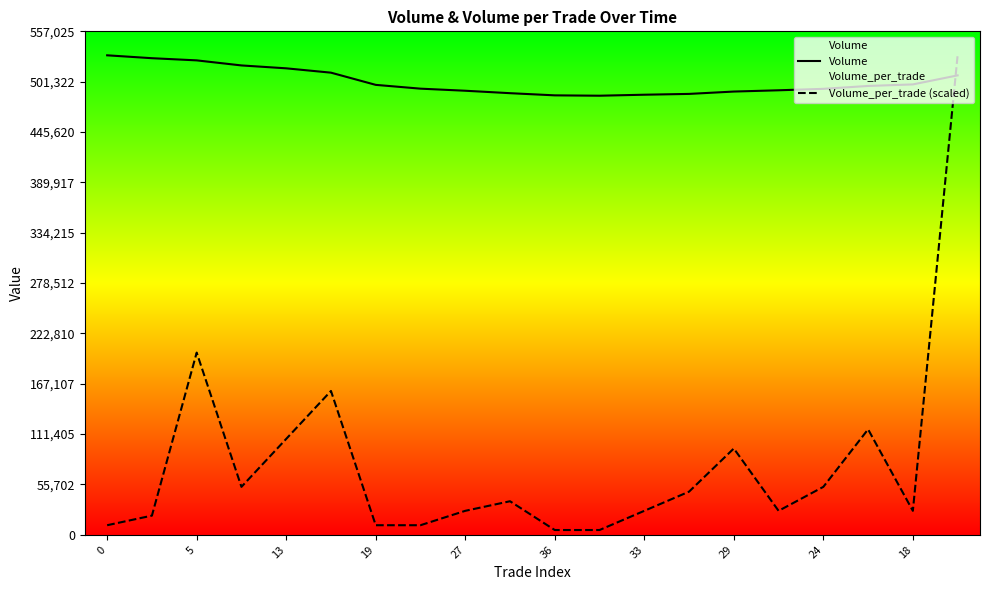

True or false: Volume_per_trade (scaled) has a value of 0.0 at 19.

False